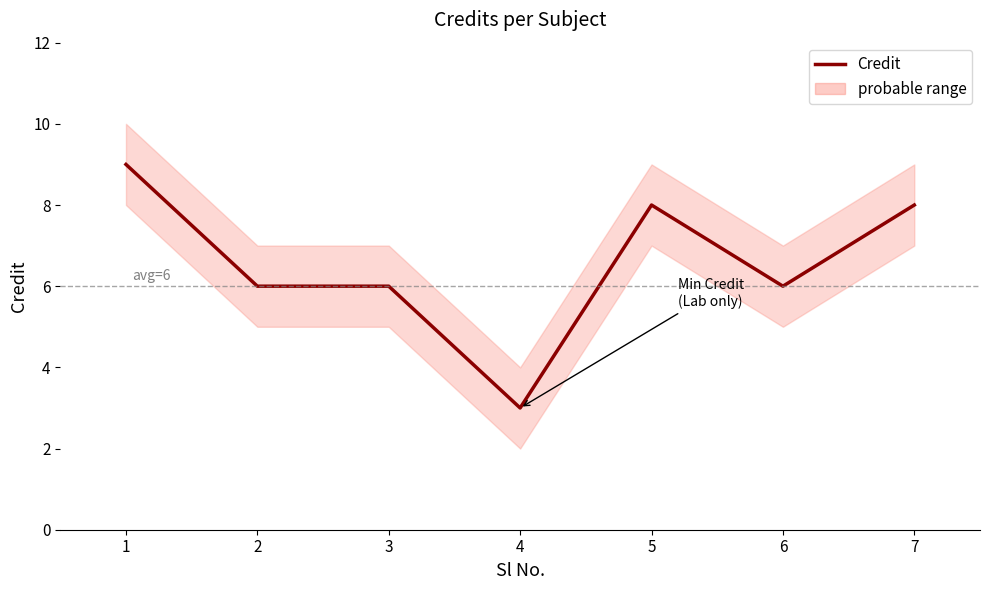

At which category does the data reach its first local peak?

5